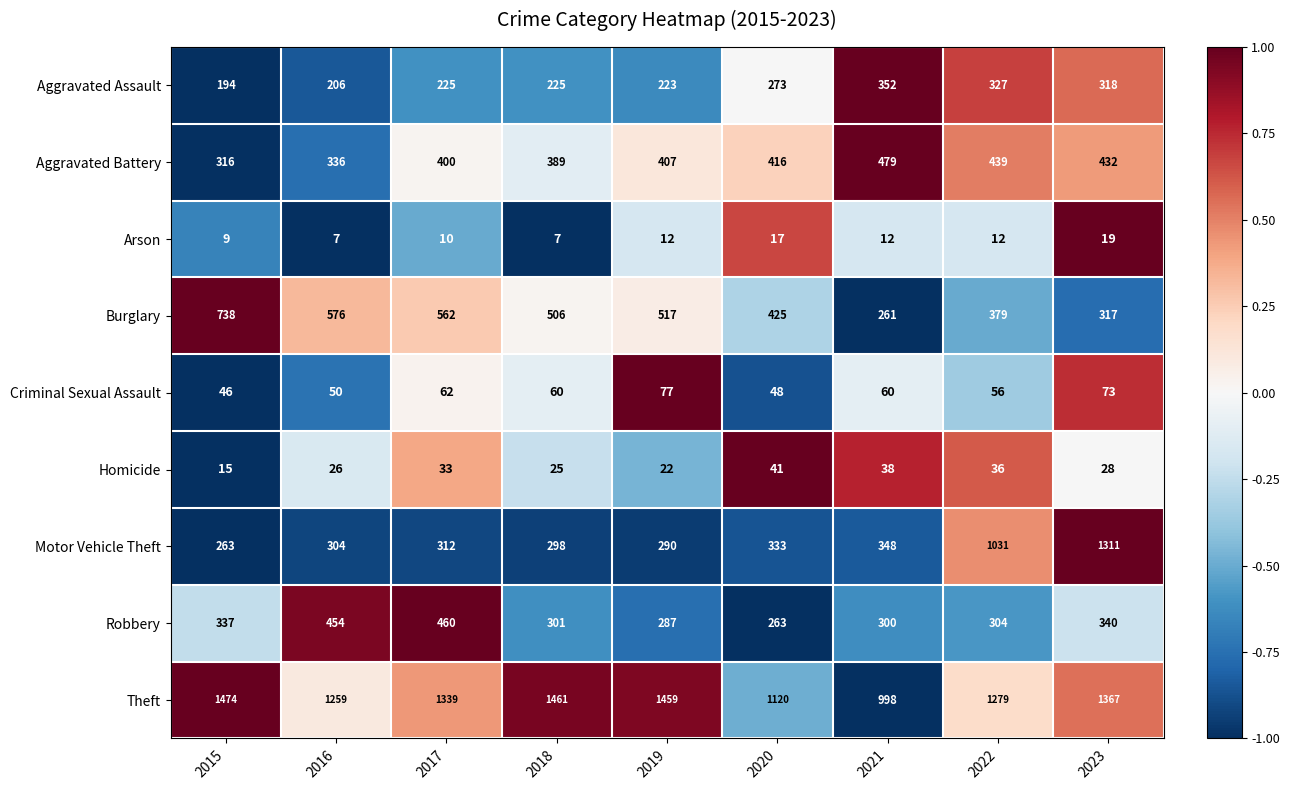

What is the average value of the Motor Vehicle Theft series?

499